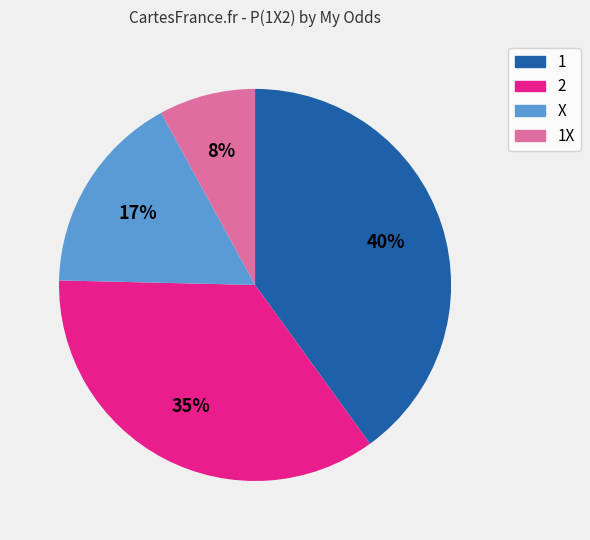

To the nearest percent, what is the difference between the largest and smallest slice percentages?

32%